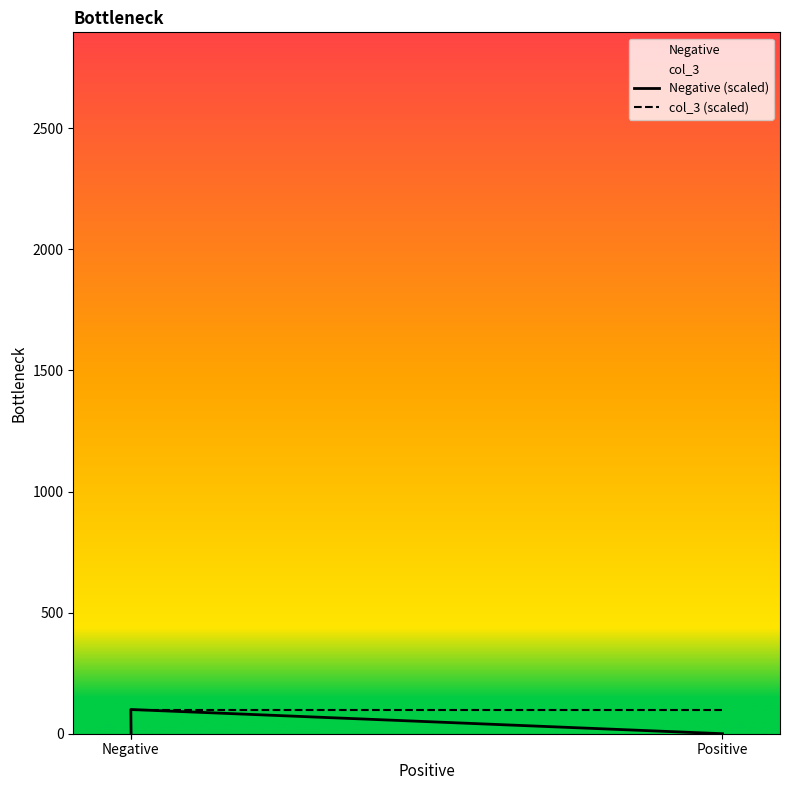

Is the value of col_3 (scaled) at Positive greater than the value of Negative (scaled) at Negative?

No